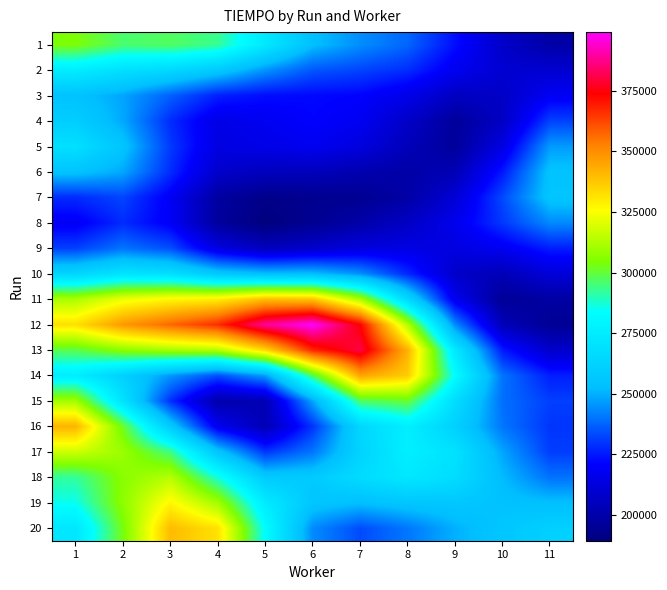

Reading left to right, extract all data points from this chart.

1: 1=304546.1	2=295806.0	3=297099.8	4=292800.3	5=273011.3	6=253168.0	7=244480.4	8=237742.5	9=223154.6	10=207824.1	11=199348.8
2: 1=275116.7	2=268695.5	3=265260.8	4=257892.8	5=245381.7	6=235234.6	7=232170.2	8=228296.9	9=217566.8	10=209959.3	11=209632.8
3: 1=254447.2	2=248191.8	3=236870.0	4=226203.3	5=222865.7	6=222056.8	7=221117.3	8=215662.0	9=205873.7	10=207200.8	11=218567.9
4: 1=259986.3	2=248756.9	3=228126.6	4=214982.8	5=217945.3	6=221172.4	7=217960.6	8=207659.6	9=196341.4	10=206688.4	11=231721.3
5: 1=268958.9	2=255308.5	3=230476.3	4=213889.4	5=215549.5	6=217428.5	7=213145.7	8=203950.7	9=196372.4	10=213982.9	11=246628.3
6: 1=254958.9	2=248646.8	3=228174.4	4=208387.0	5=205013.1	6=204453.0	7=201267.0	8=199430.8	9=202888.0	10=224841.9	11=254686.5
7: 1=228136.4	2=232322.0	3=218922.9	4=197829.9	5=192196.9	6=193539.7	7=194149.1	8=199086.5	9=211002.8	10=233008.9	11=255803.9
8: 1=218532.3	2=227981.9	3=219148.1	4=196943.1	5=189380.1	6=194027.6	7=199691.2	8=206894.8	9=216492.5	10=230232.6	11=243656.9
9: 1=231452.9	2=239938.7	3=233811.9	4=213584.7	5=204698.0	6=208450.4	7=212918.9	8=214314.6	9=213685.6	10=217902.3	11=225887.2
10: 1=263673.6	2=270578.1	3=268414.8	4=256964.3	5=253099.4	6=252804.7	7=244907.0	8=227447.2	9=207942.8	10=203385.3	11=211666.9
11: 1=311938.9	2=322698.8	3=327190.8	4=329134.5	5=339330.7	6=338037.3	7=311481.4	8=264898.1	9=216797.5	10=195416.1	11=198383.3
12: 1=332163.5	2=347622.3	3=357122.8	4=366724.3	5=389302.7	6=399237.1	7=373823.6	8=313191.6	9=243795.7	10=203768.1	11=194777.1
13: 1=298691.5	2=307214.9	3=311469.9	4=313884.8	5=334327.1	6=368087.5	7=380967.9	8=342239.8	9=273430.5	10=225076.8	11=208502.3
14: 1=275442.8	2=261293.4	3=245888.3	4=234131.9	5=246845.9	6=297255.7	7=345100.9	8=336437.3	9=282817.0	10=240009.8	11=225857.6
15: 1=310415.9	2=269982.4	3=228820.5	4=200484.1	5=202958.0	6=248315.9	7=296660.9	8=300846.3	9=267462.8	10=239279.5	11=231417.0
16: 1=341857.3	2=301865.9	3=258149.7	4=217322.0	5=202771.4	6=229455.7	7=264319.8	8=276231.9	9=261274.9	10=240404.9	11=229692.7
17: 1=317697.6	2=309336.8	3=293947.2	4=256037.1	5=229587.9	6=240442.4	7=262606.6	8=276431.6	9=269750.4	10=248263.3	11=231067.8
18: 1=291927.3	2=306450.6	3=313879.2	4=286819.1	5=258242.0	6=258144.3	7=266799.7	8=272611.5	9=267371.5	10=252023.8	11=239744.3
19: 1=285136.9	2=307143.8	3=327454.4	4=310486.0	5=274409.2	6=256113.2	7=253206.1	8=256272.2	9=256883.4	10=254198.5	11=253202.1
20: 1=272181.8	2=303301.8	3=340164.7	4=331739.3	5=282820.6	6=244007.0	7=233372.8	8=240631.4	9=250103.8	10=256444.3	11=261116.8